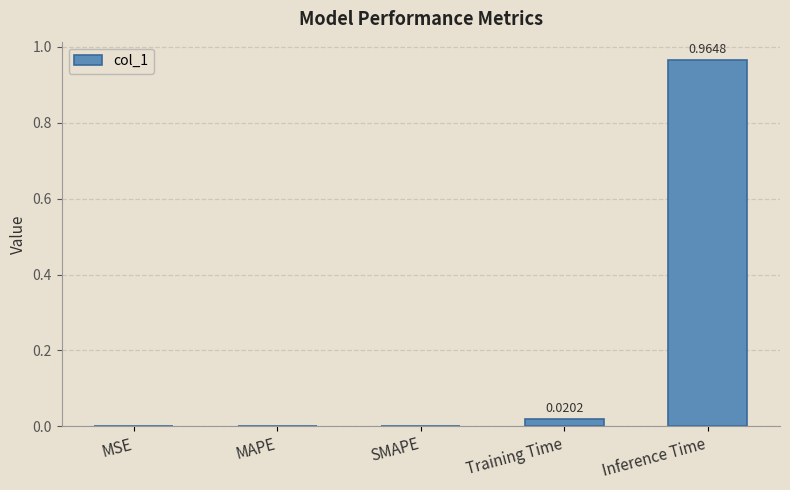

Which has a higher value, SMAPE or Inference Time?

Inference Time